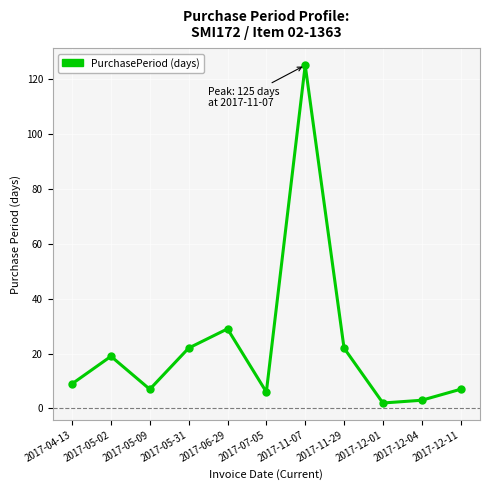

What is the change in value from 2017-05-09 to 2017-05-31?

+15